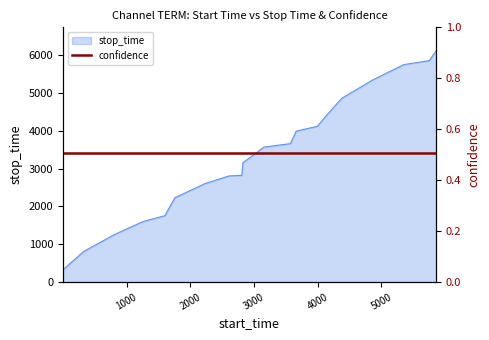

Reading right to left, what are all the values shown in this chart?

6128	5859	5753	5351	4867	4380	4121	3993	3662	3570	3155	2824	2807	2605	2230	1756	1601	1256	807	324